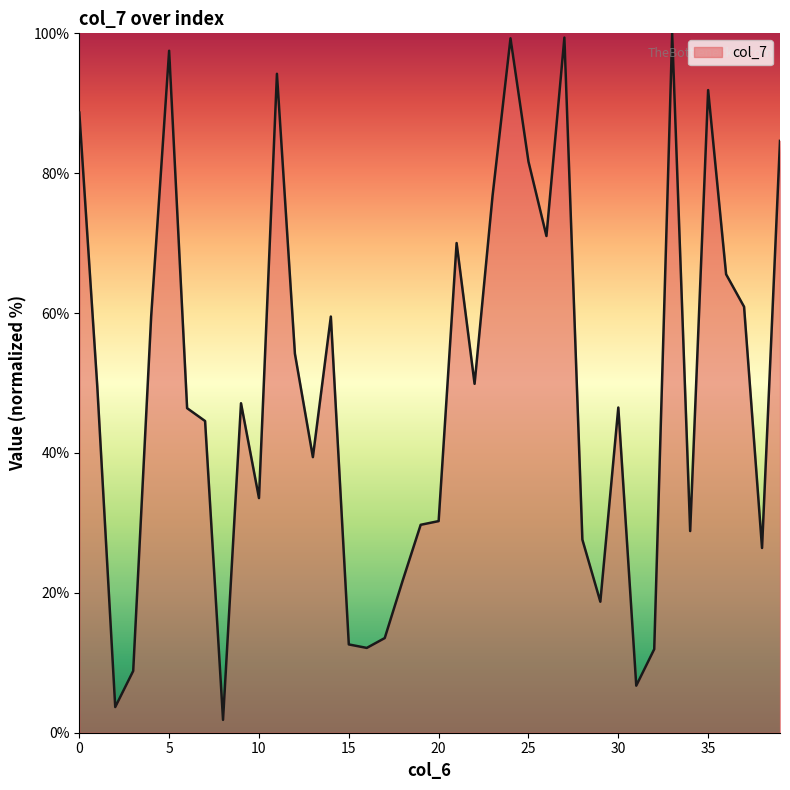

What is the difference between the maximum and minimum values?

98.2